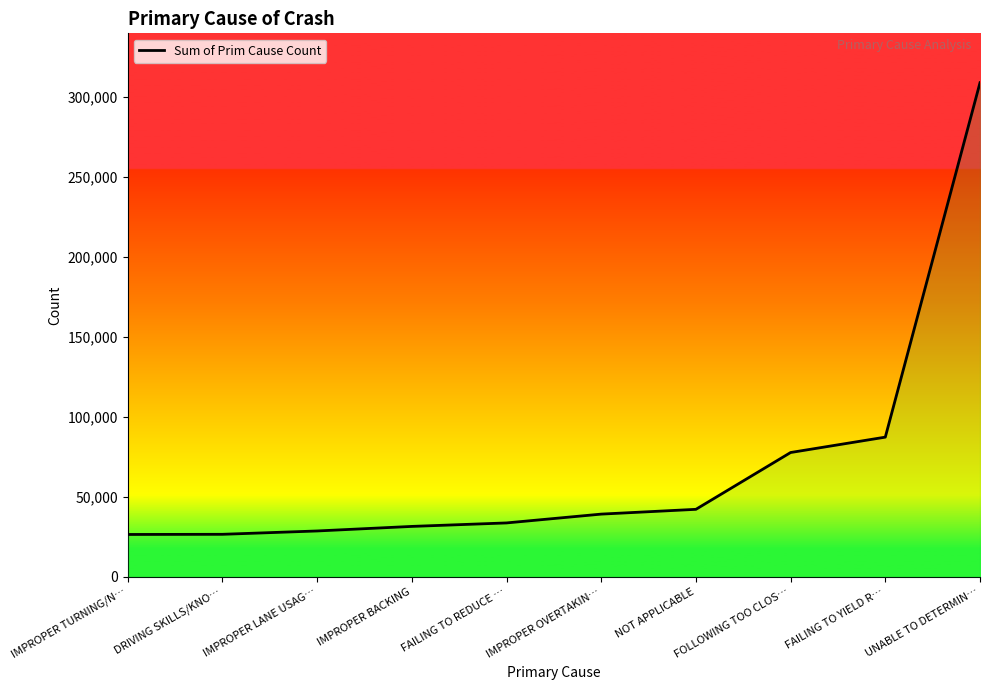

Approximately how many times larger is the value at FOLLOWING TOO CLOS… compared to IMPROPER BACKING?

2.5